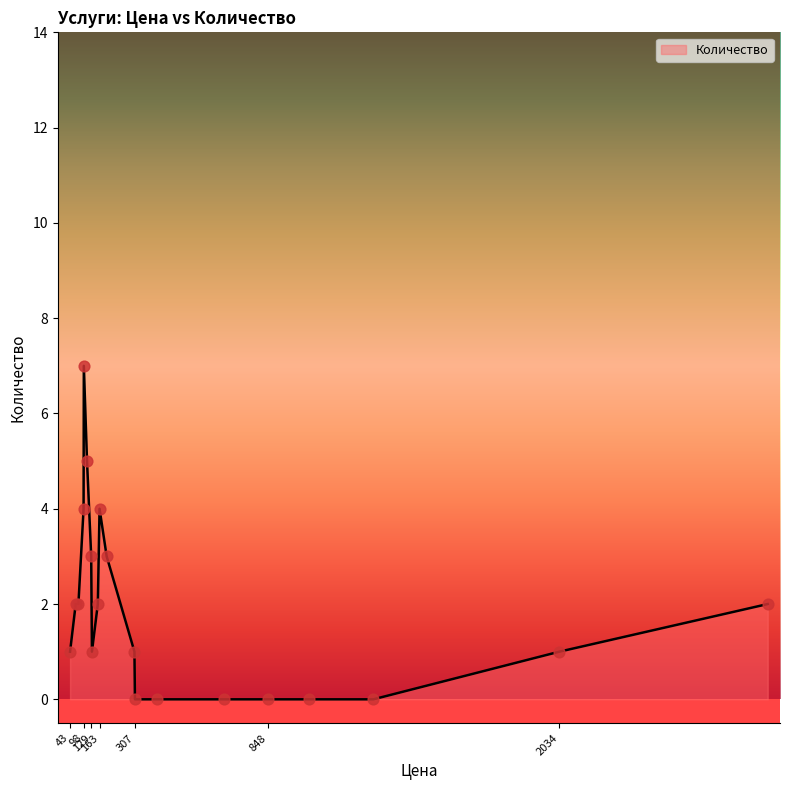

What is the greatest value displayed?

7